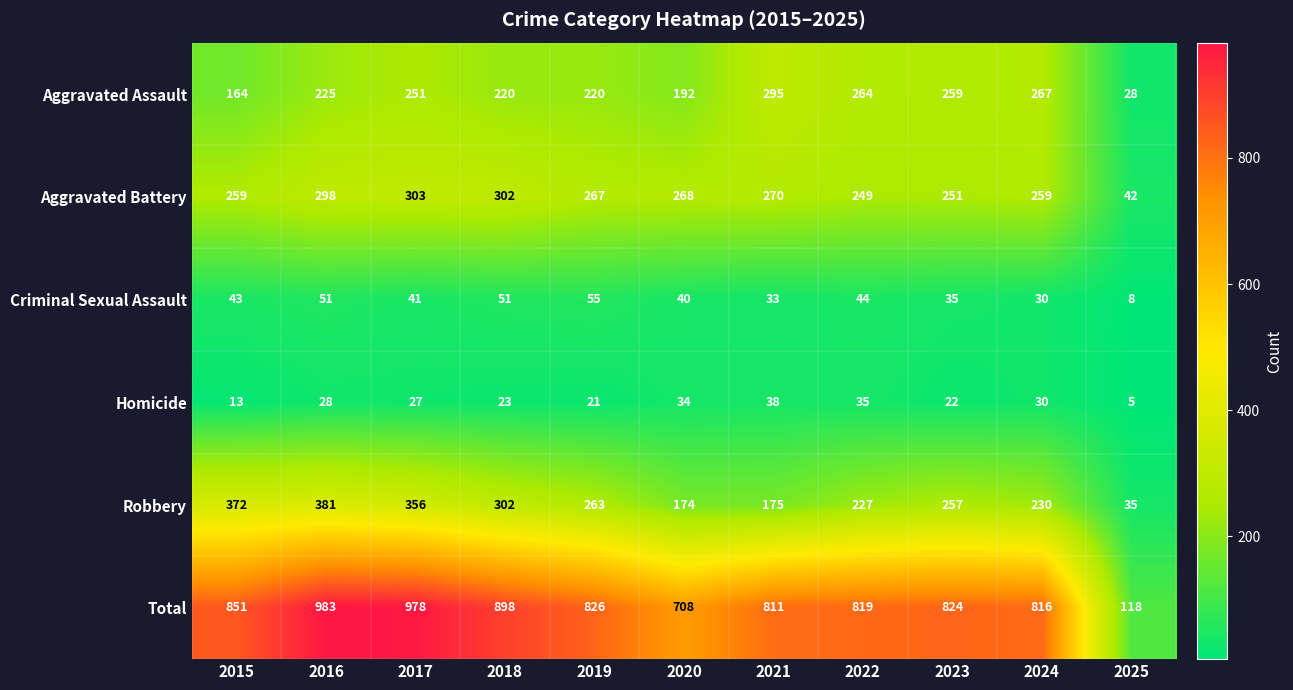

How many data points does each series have?

11